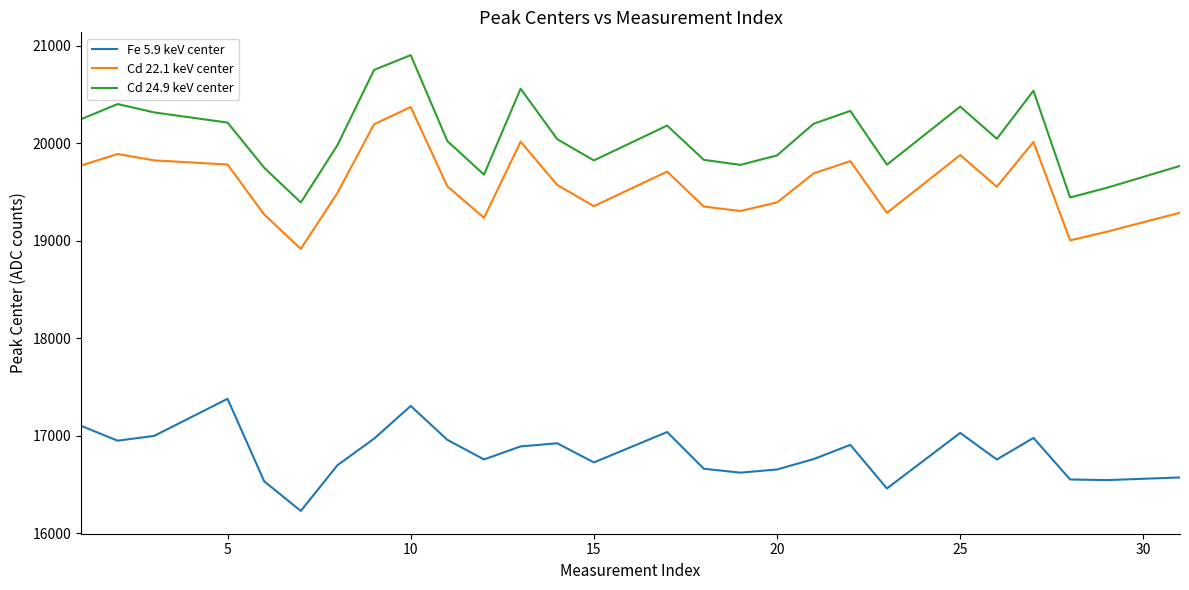

What is the smallest value displayed?

16229.9